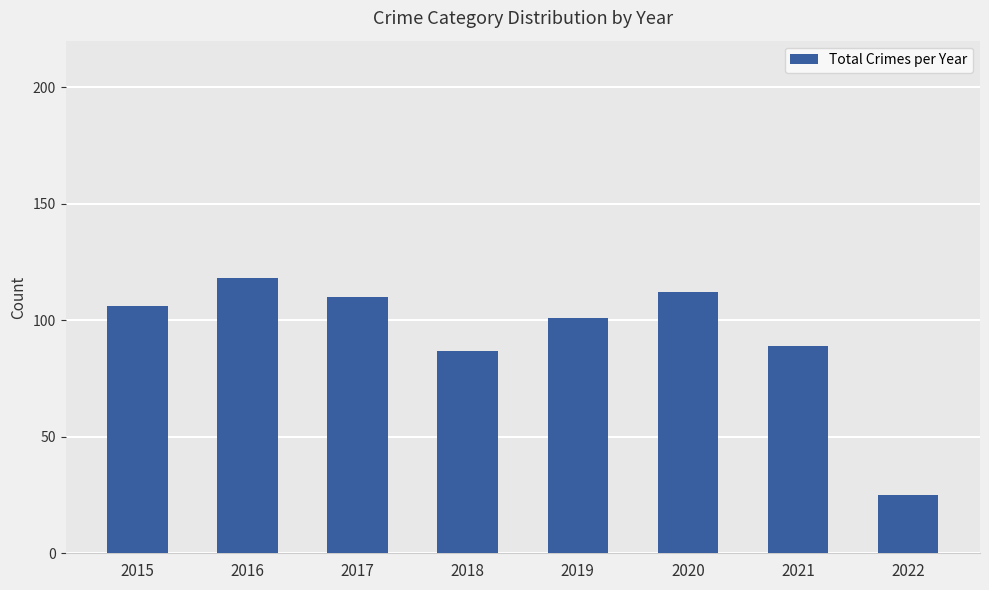

True or false: the data shows 112 at 2020.

True